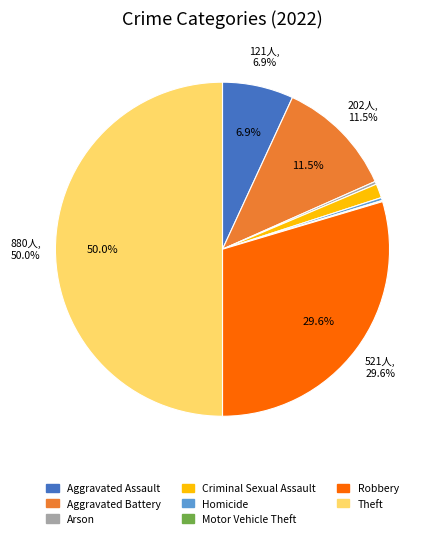

To the nearest percent, what percentage of the pie is Criminal Sexual Assault?

1%